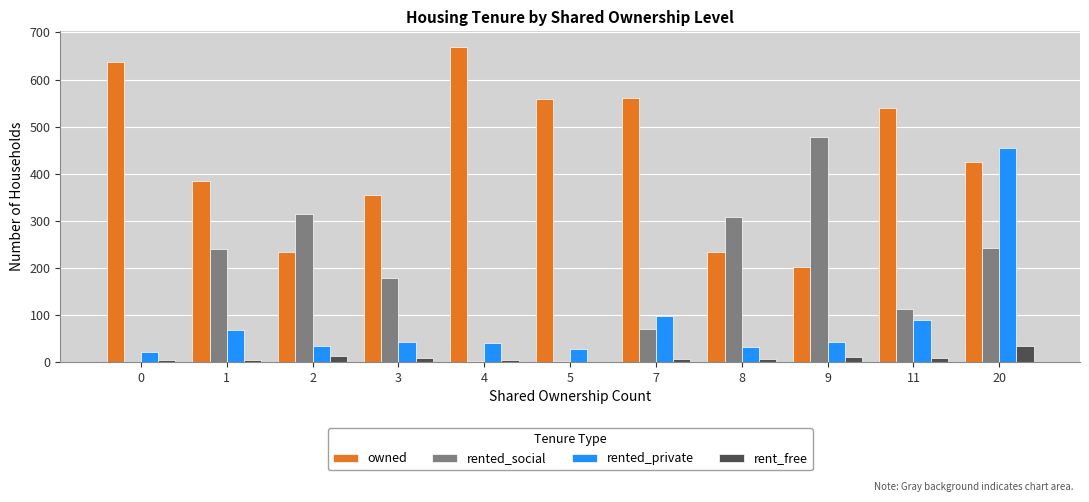

What is the total value across all series at 3?

583